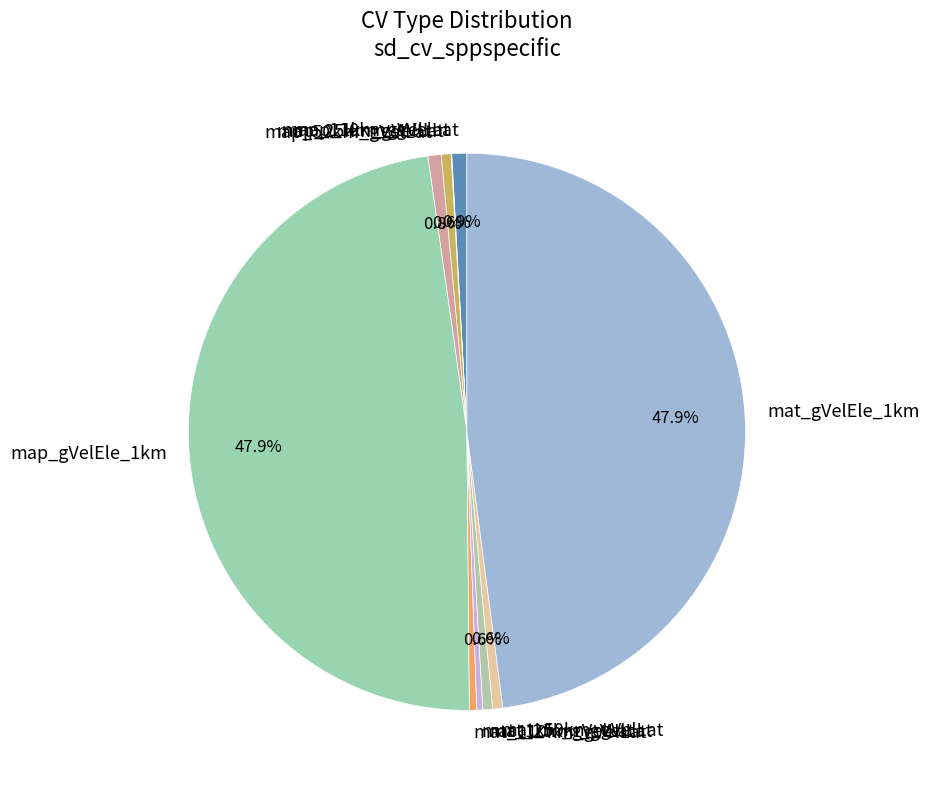

To the nearest percent, what portion does map_gVelEle_1km represent?

48%